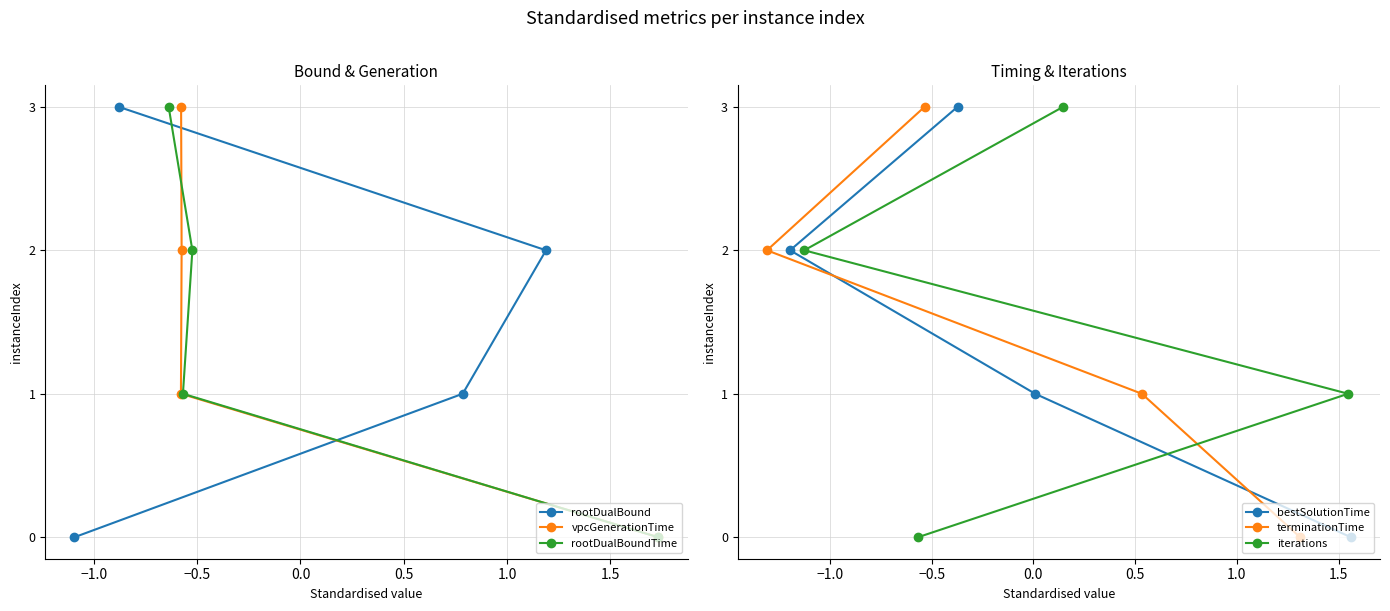

What is the sum of all vpcGenerationTime values?

6